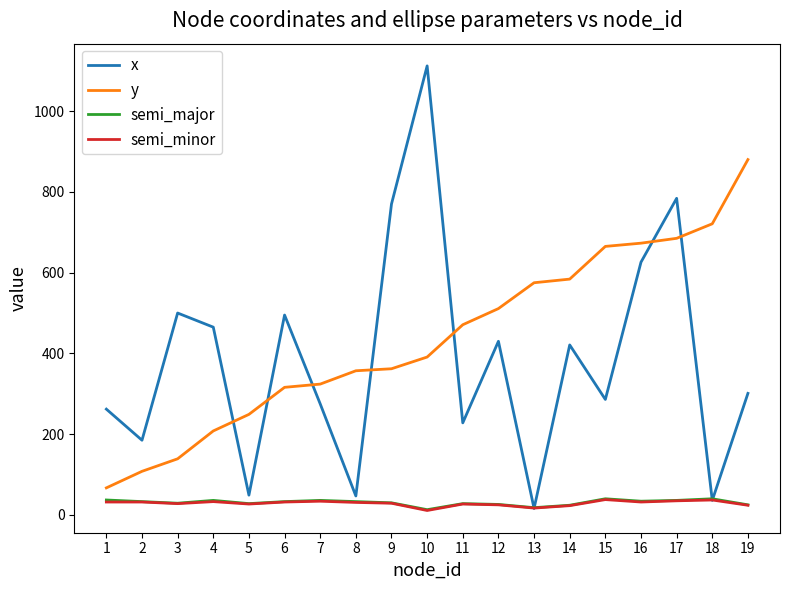

What is the maximum value for semi_minor?

38